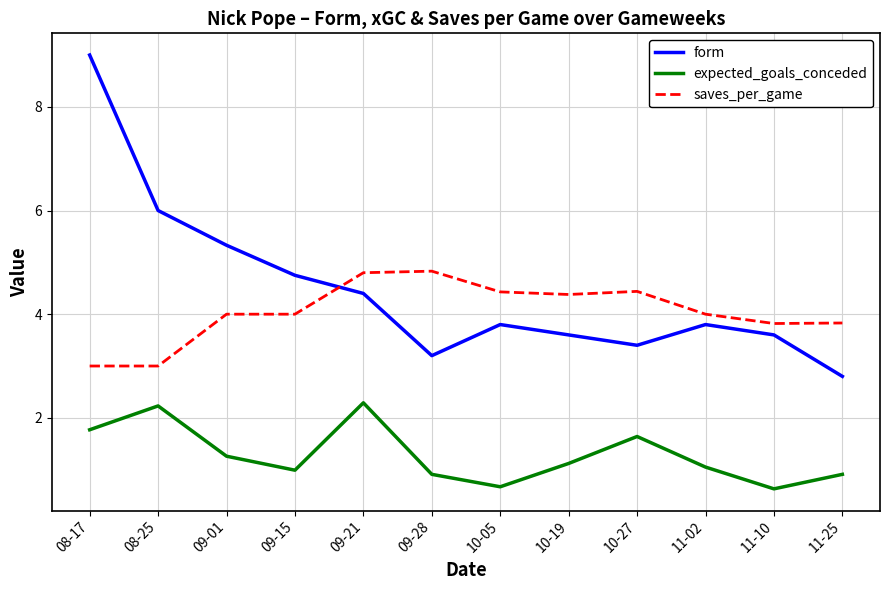

What is the sum of the form values at 09-15 and 10-05?

8.6